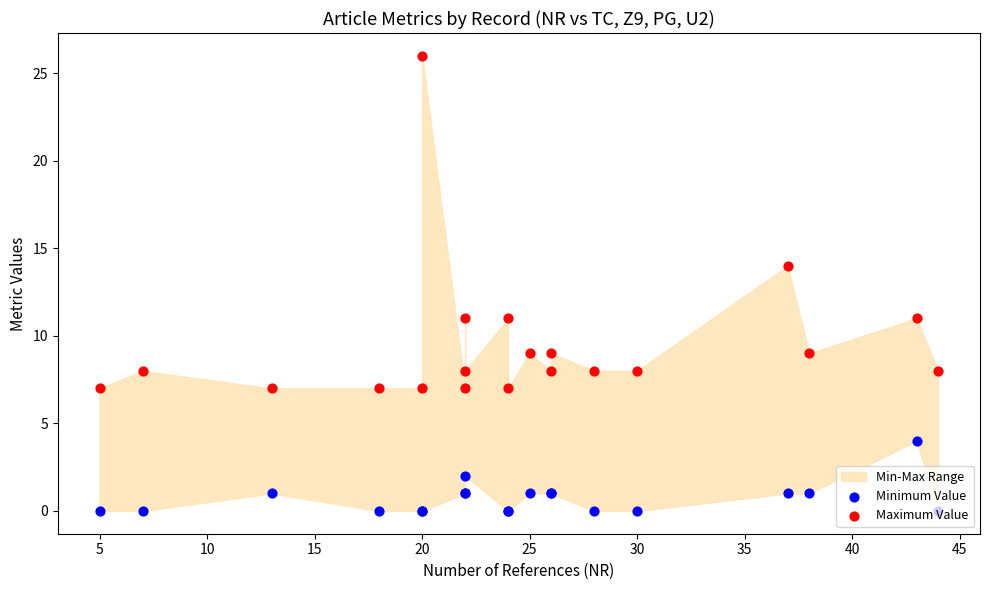

Which series has the largest total across all categories?

Maximum Value